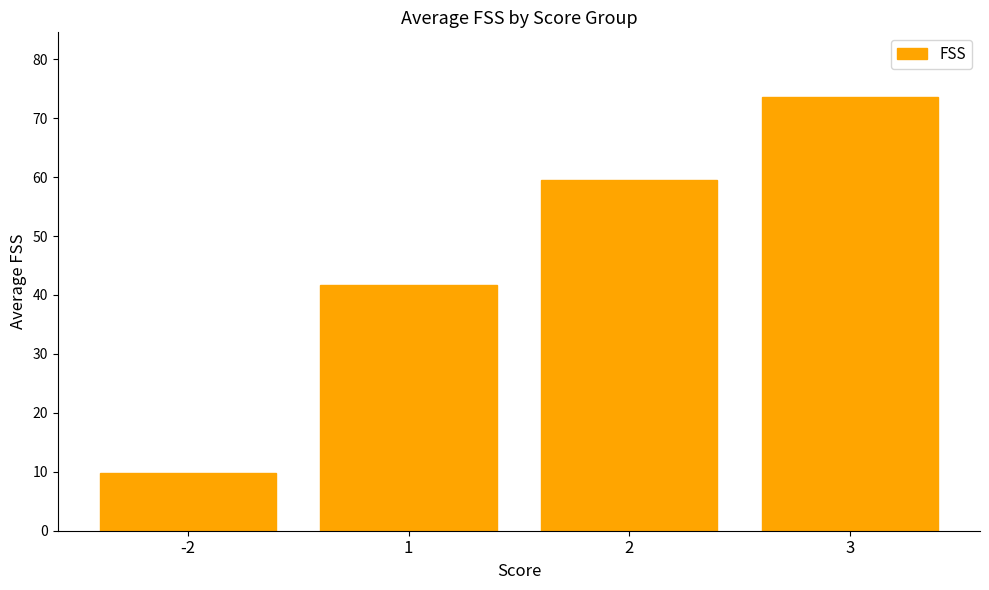

Which label corresponds to the largest value in the chart?

3